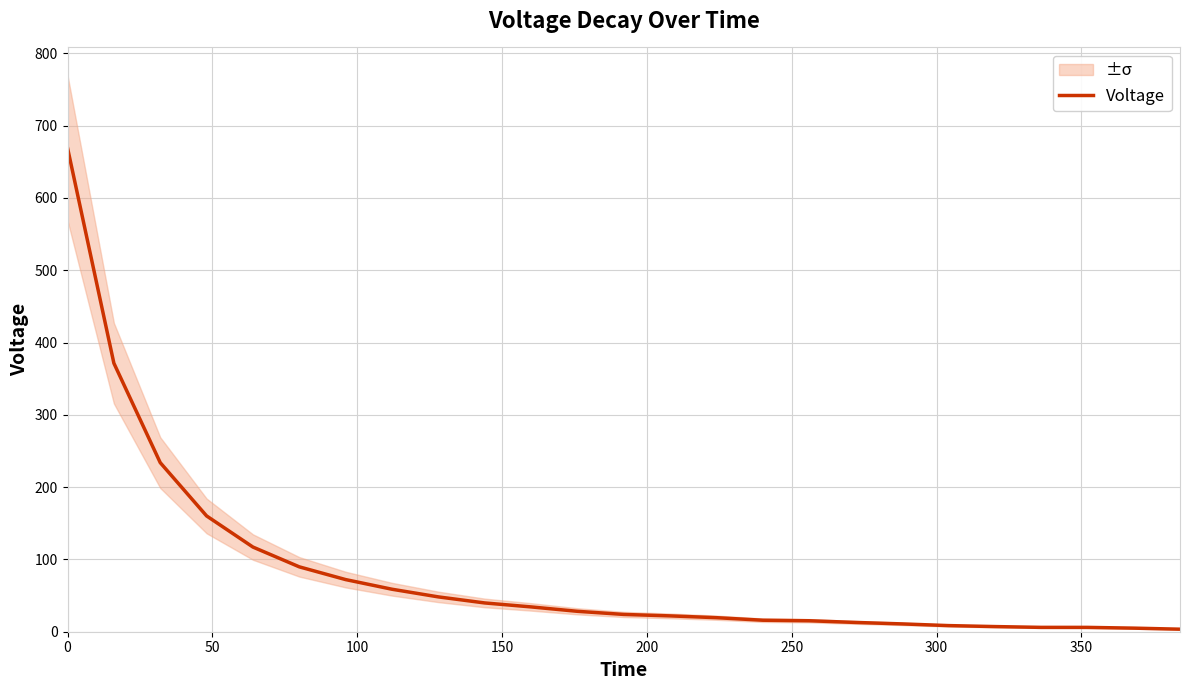

What is the label of the 8th point from the left?

350